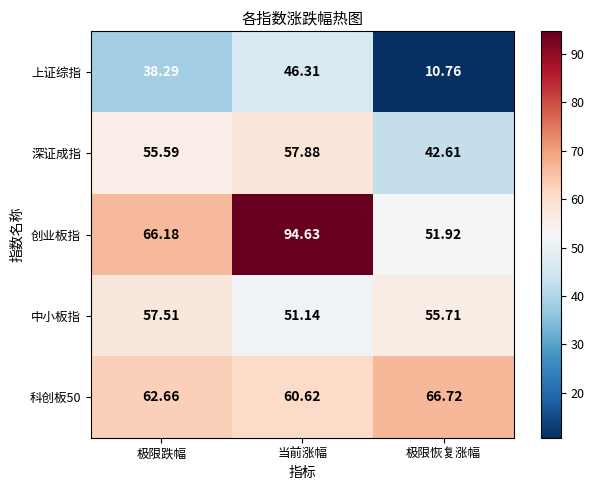

Rank the series by their maximum value, from lowest to highest.

上证综指, 中小板指, 深证成指, 科创板50, 创业板指